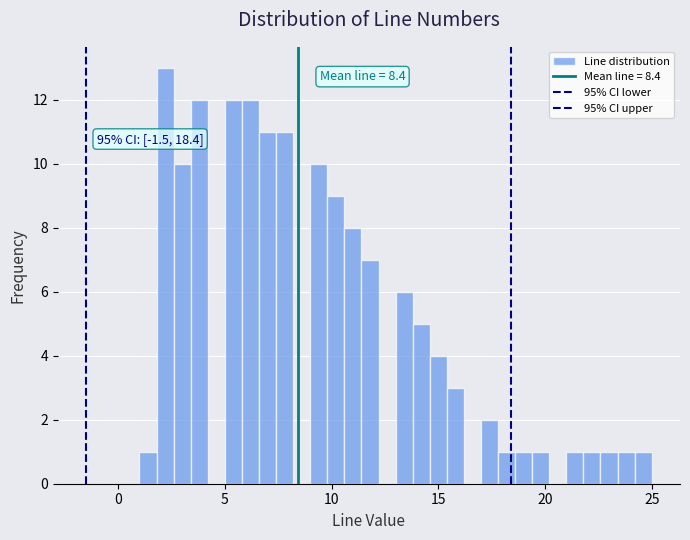

Around what value on the x-axis is the tallest bar? Give the approximate position of its centre, as read against the axis.

2.0